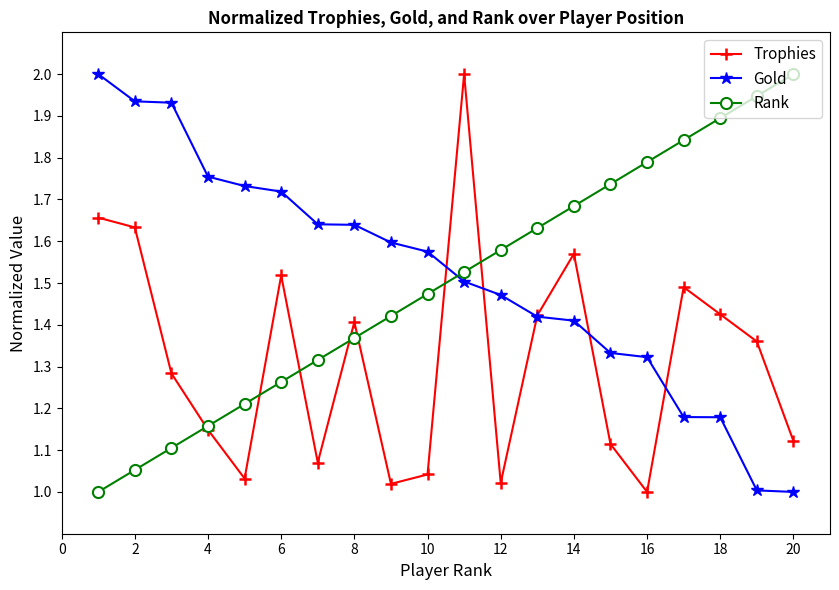

Which series has the largest total across all categories?

Gold